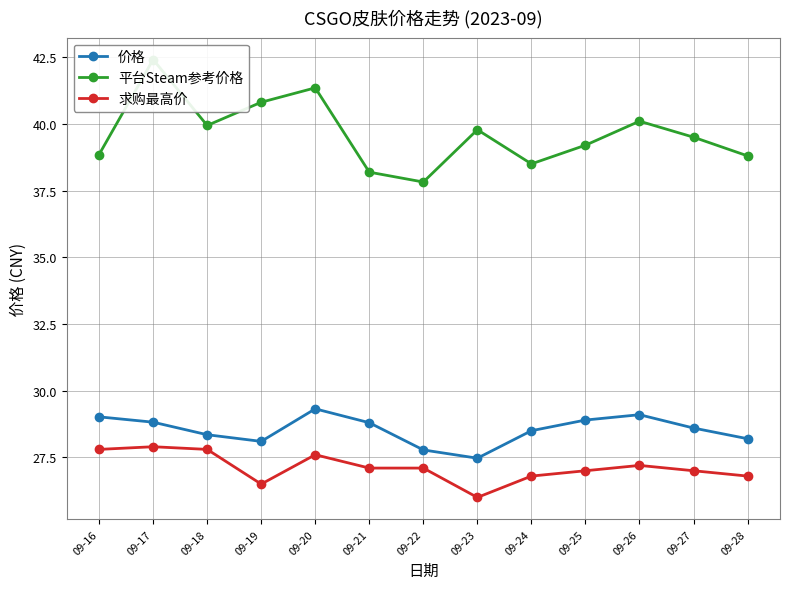

Between 09-20 and 09-28, which series saw the biggest shift?

平台Steam参考价格